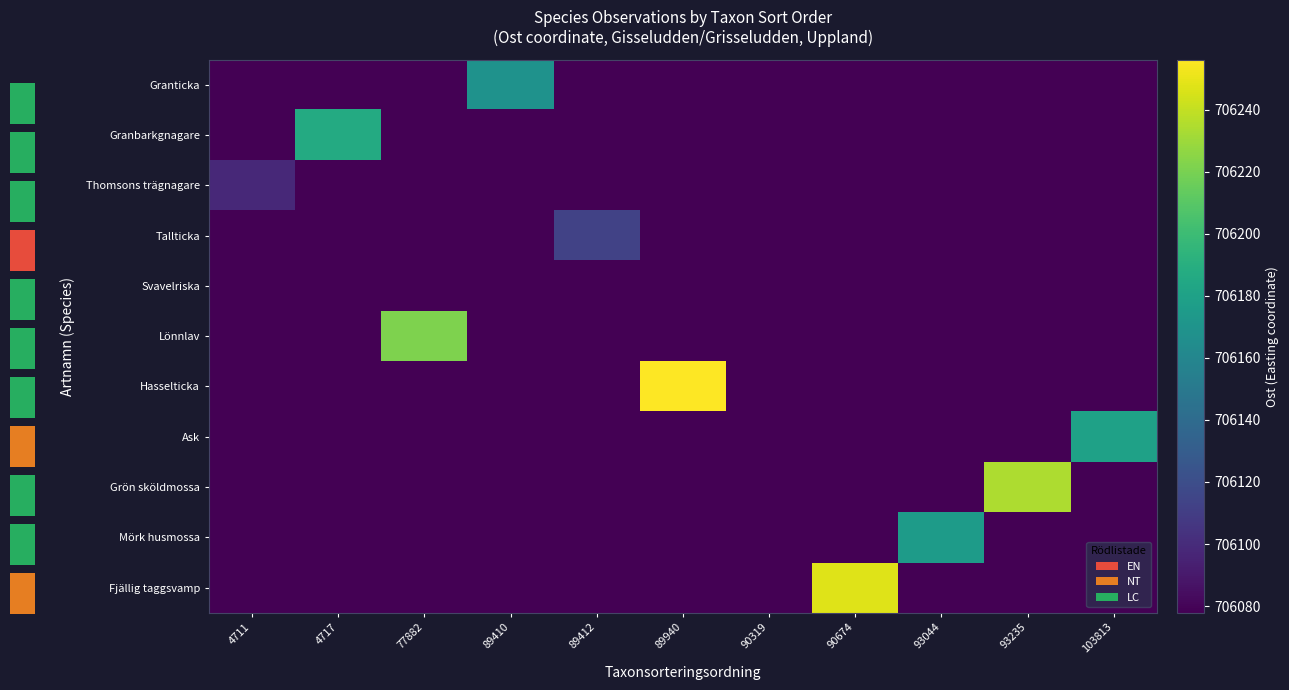

At which category is the sum across all series the highest?

89940